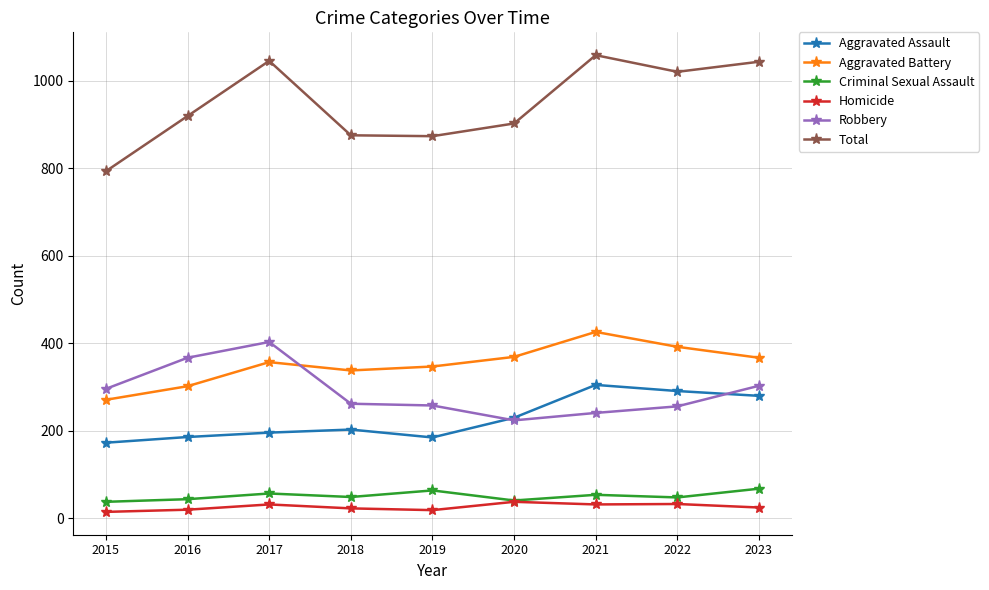

Where is the first local maximum for Robbery?

2017